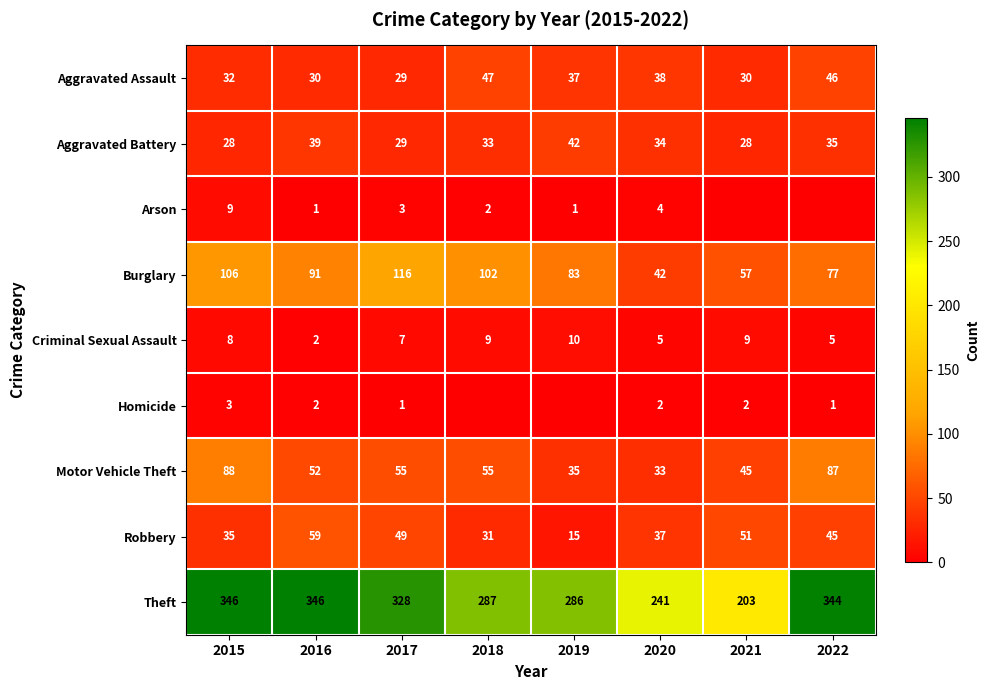

At which category is the sum across all series the highest?

2015